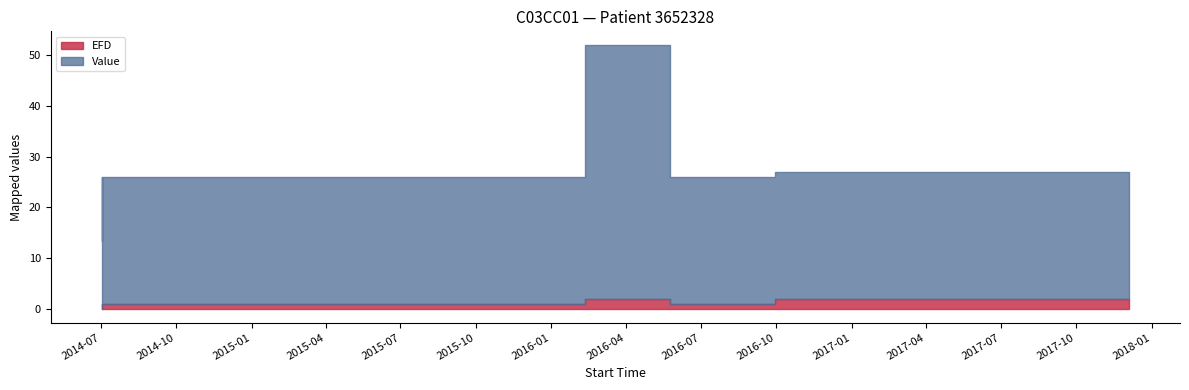

At which label is Value closest to 31?

2017-12-04 00:58:02